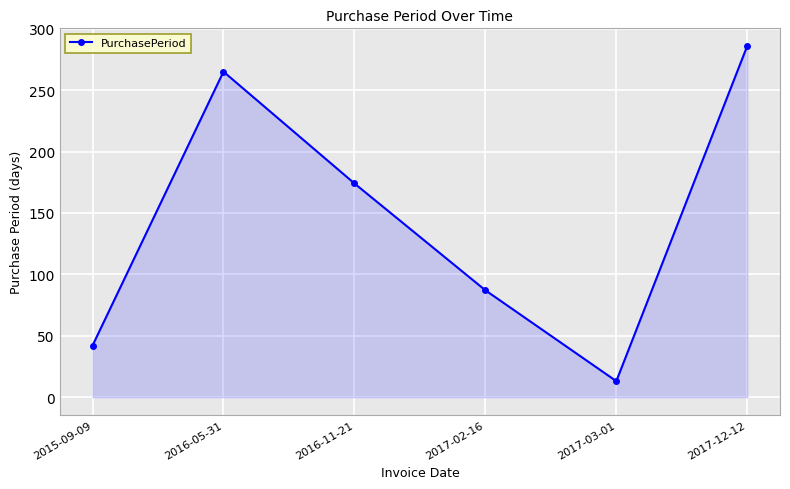

What value does the data have at 2017-12-12?

286